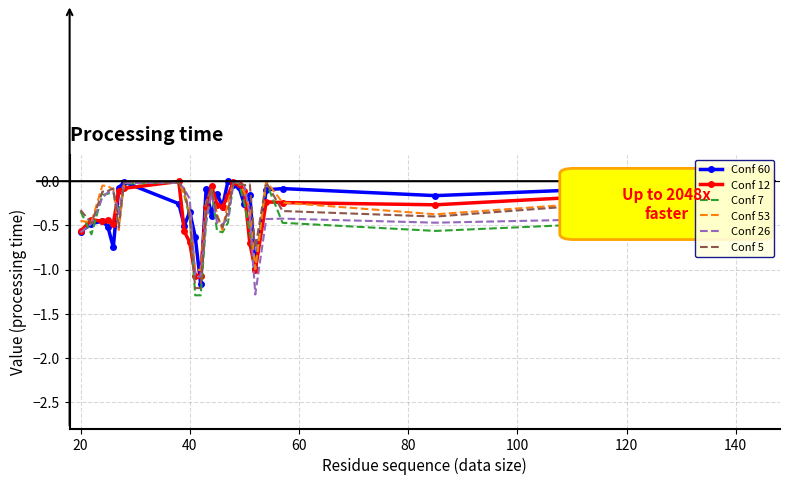

What is the value of the Conf 26 point at the 9th from the left?

-0.1